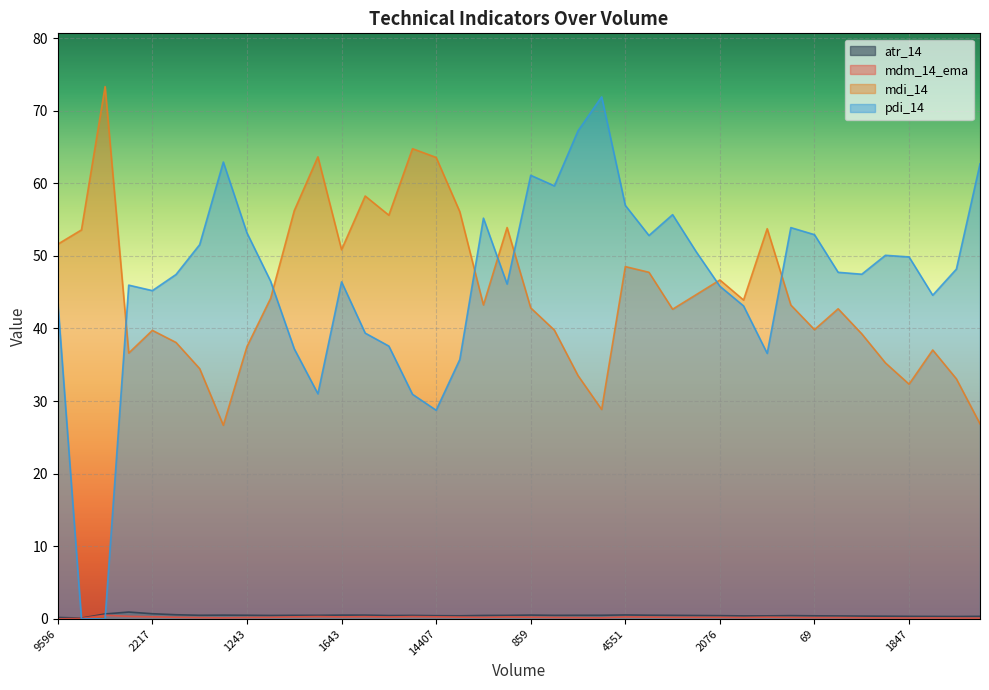

At which label does mdi_14 reach its minimum?

328